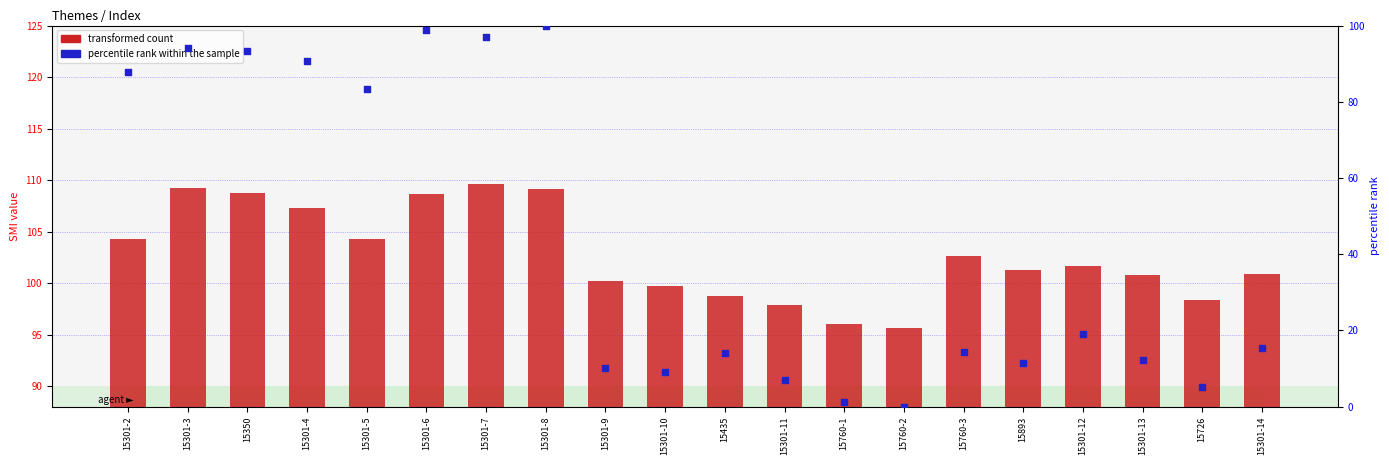

What are all the series names shown in the legend?

transformed count, percentile rank within the sample